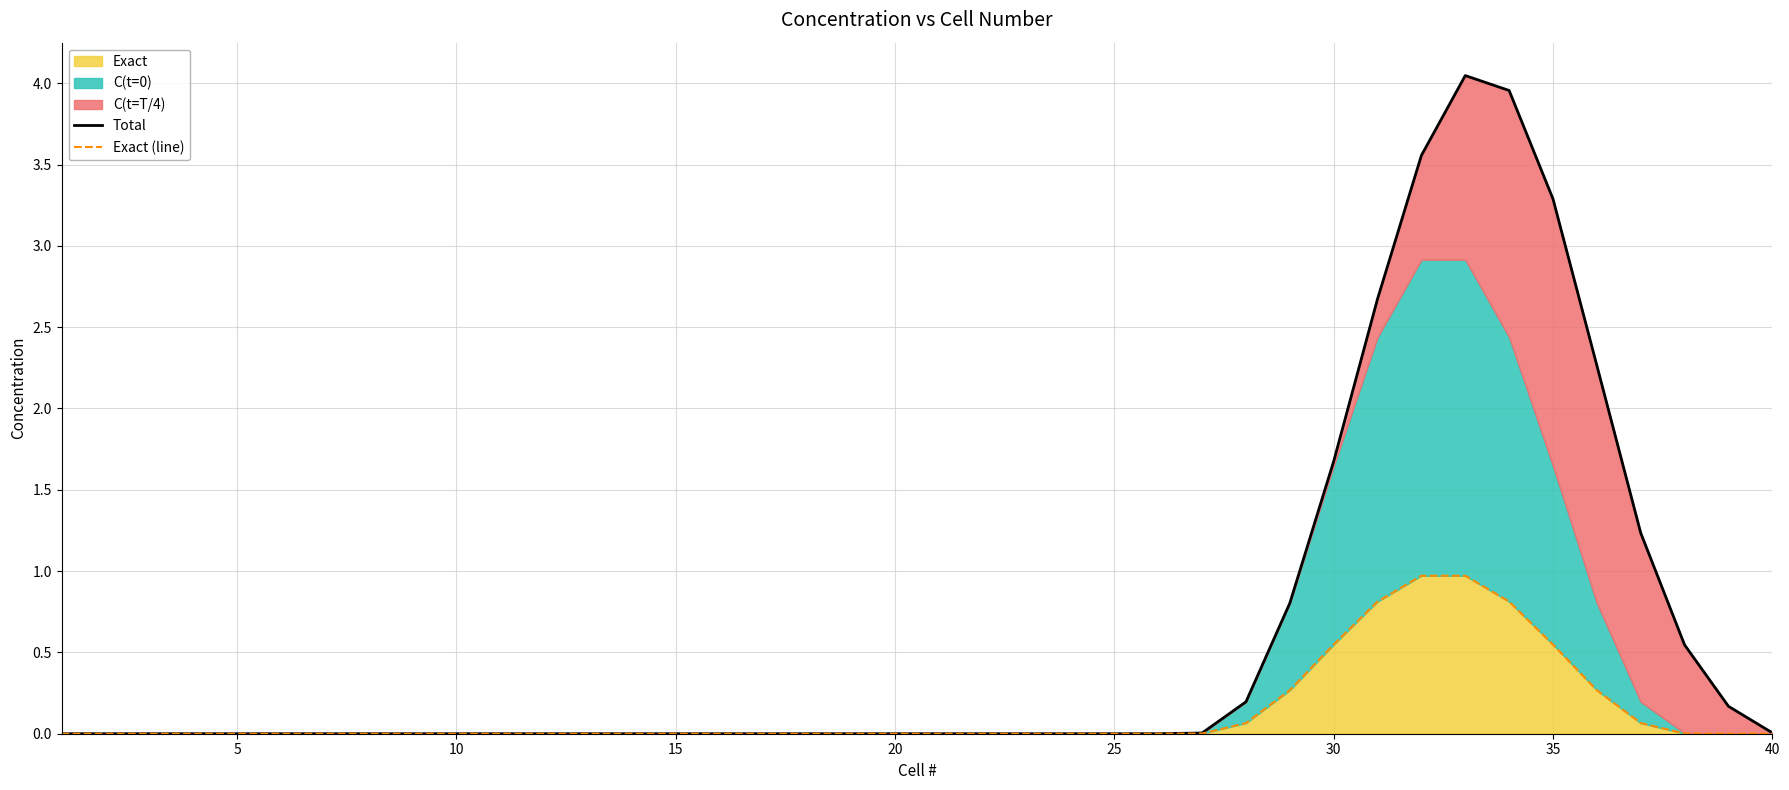

The value of Exact at 35 is 0.8. True or false?

False